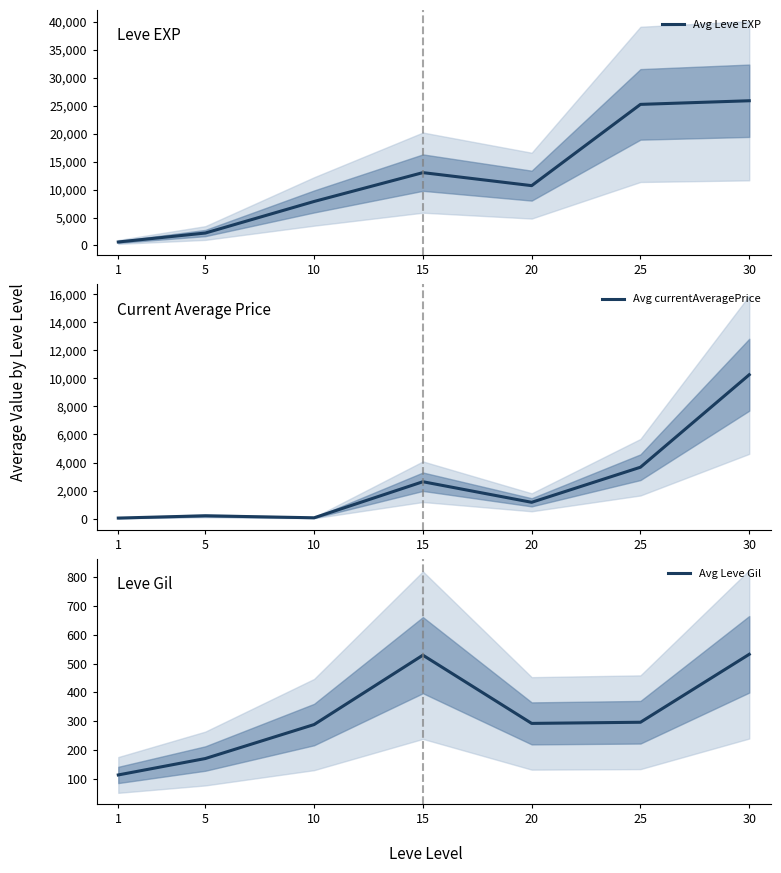

True or false: Avg Leve EXP and Avg Leve Gil intersect in this chart.

False